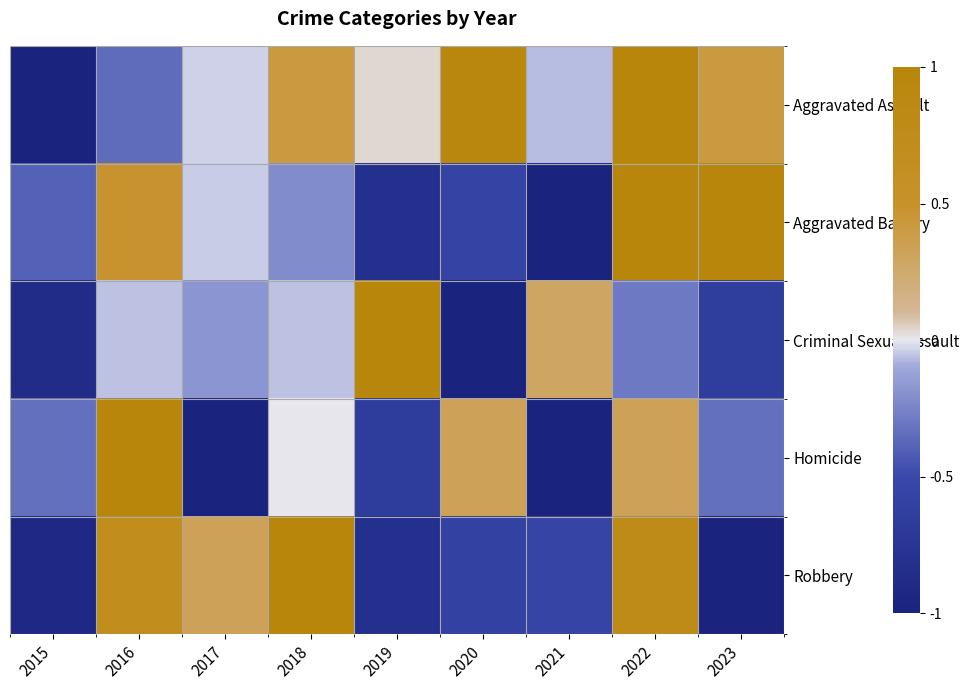

At how many categories does at least one series exceed 0?

8